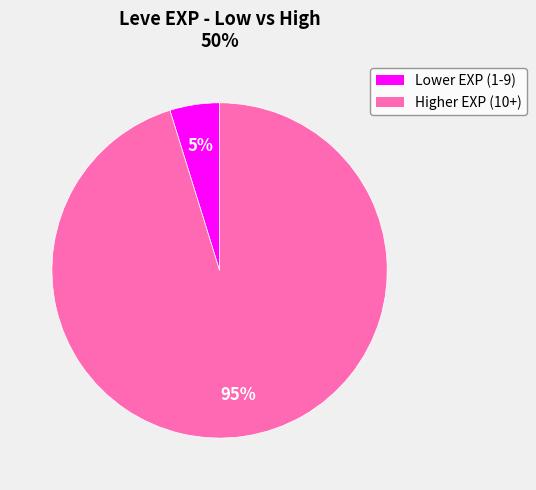

Is there a majority slice in this chart?

Yes